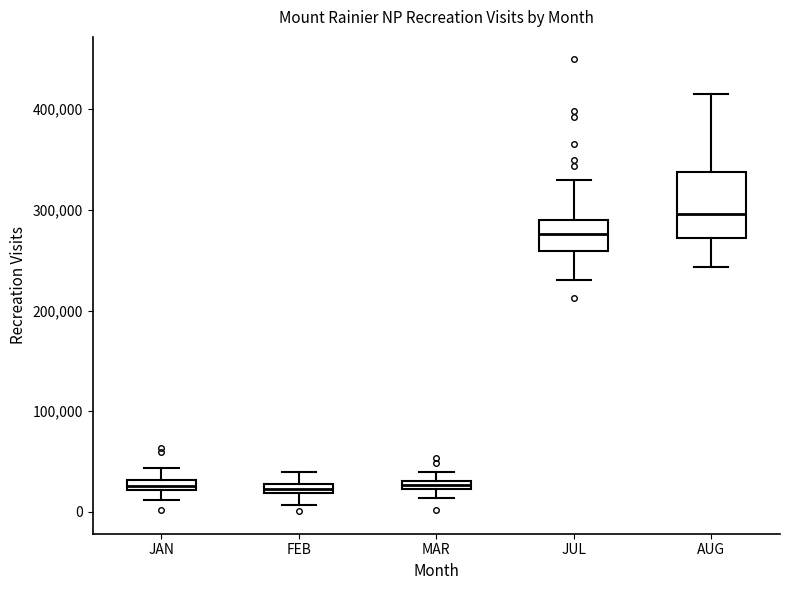

Which box is the tallest, from its lower edge to its upper edge?

AUG